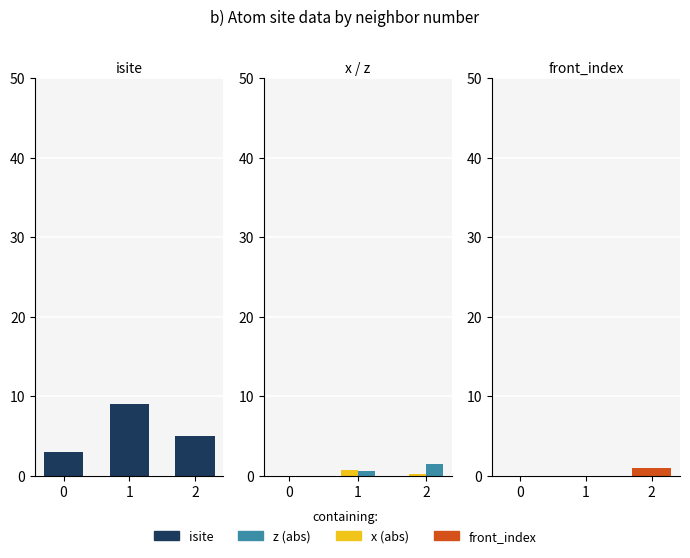

What is the difference between the z (abs) values at 0 and 2?

1.5